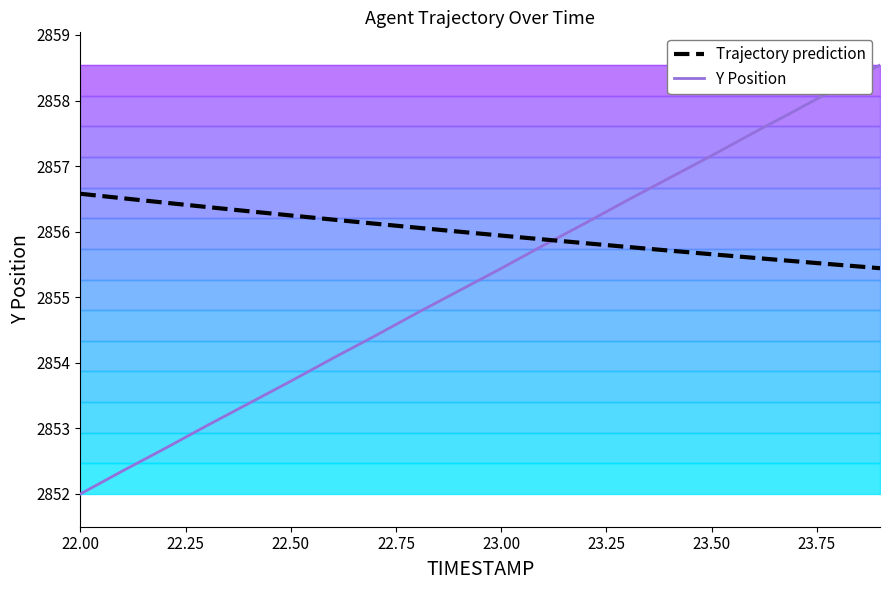

Which series has the largest total across all categories?

Trajectory prediction